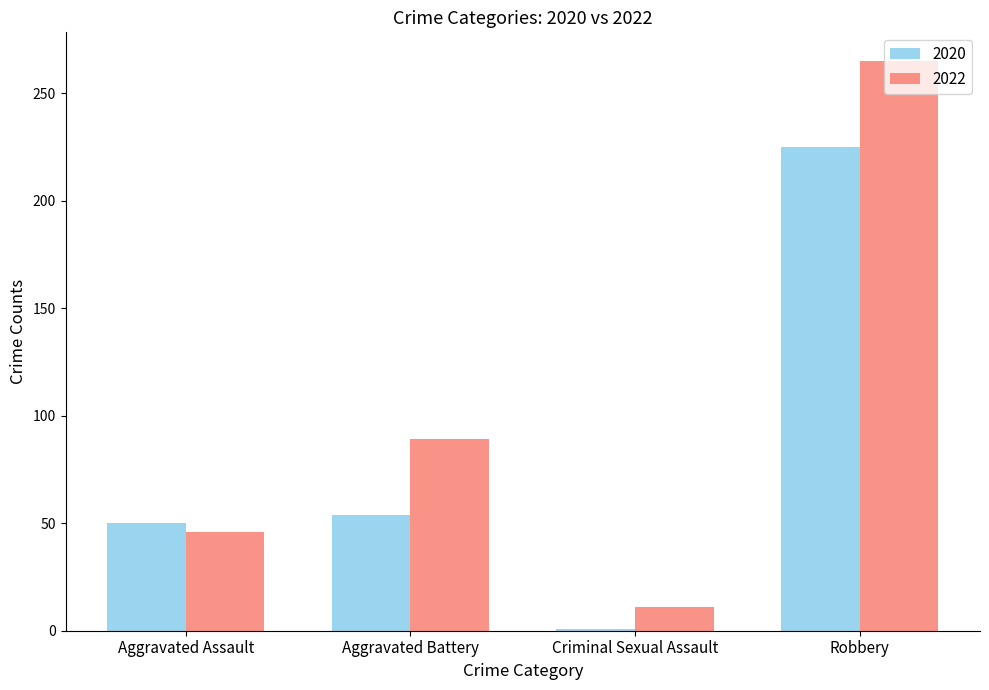

What is the difference between the highest and lowest values at Robbery?

40